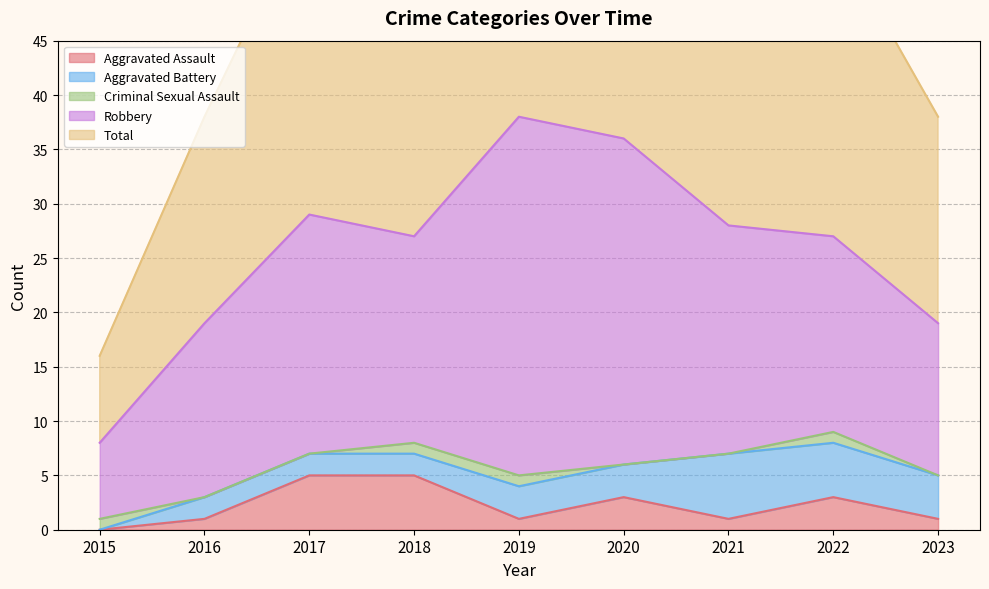

In Criminal Sexual Assault, how many points are higher than both neighbors (excluding endpoints)?

1